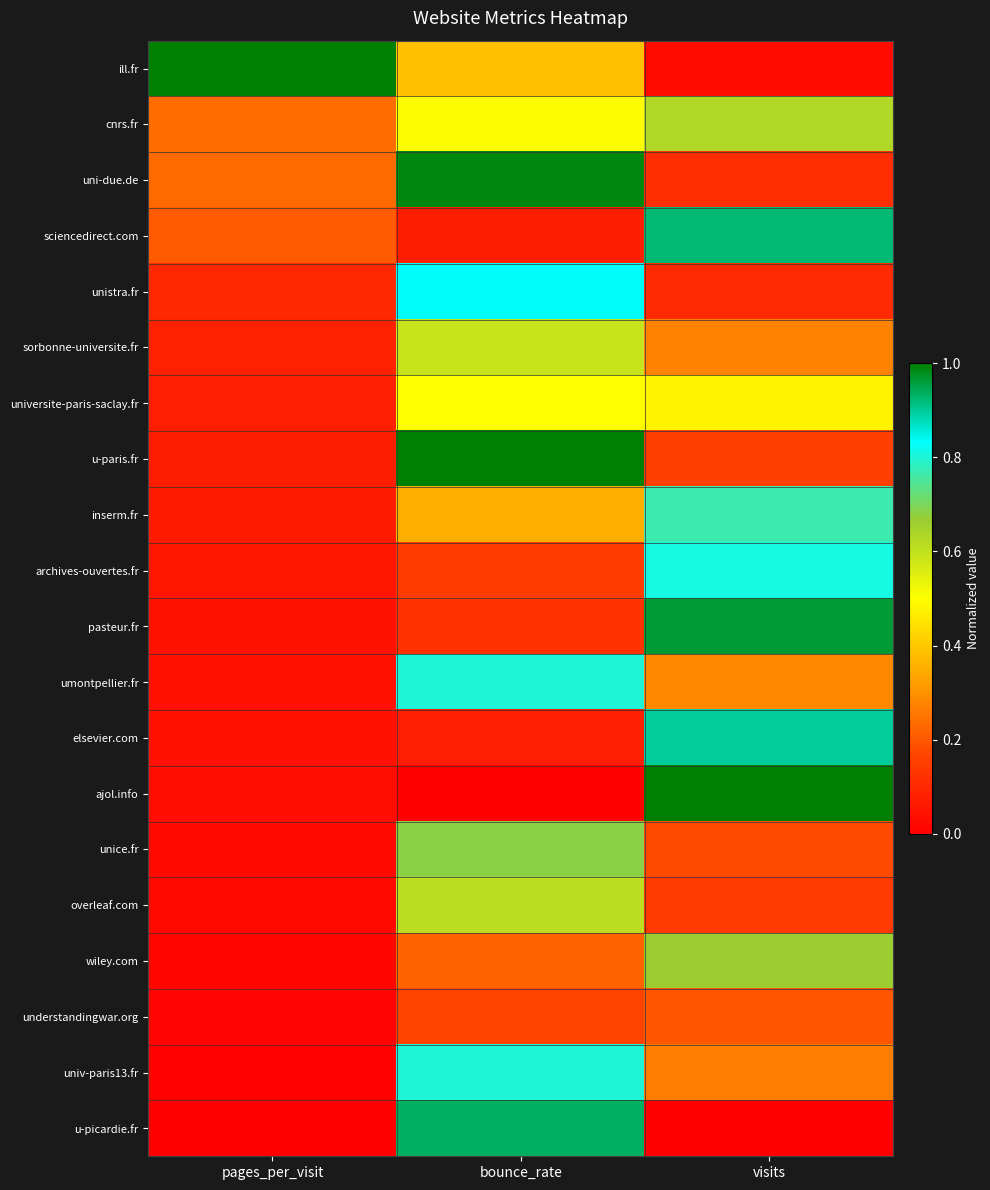

Reading left to right, transcribe all the data shown in this chart.

ill.fr: pages_per_visit=1.0	bounce_rate=0.4	visits=0.0
cnrs.fr: pages_per_visit=0.2	bounce_rate=0.5	visits=0.6
uni-due.de: pages_per_visit=0.2	bounce_rate=1.0	visits=0.1
sciencedirect.com: pages_per_visit=0.2	bounce_rate=0.1	visits=0.9
unistra.fr: pages_per_visit=0.1	bounce_rate=0.8	visits=0.1
sorbonne-universite.fr: pages_per_visit=0.1	bounce_rate=0.6	visits=0.3
universite-paris-saclay.fr: pages_per_visit=0.1	bounce_rate=0.5	visits=0.5
u-paris.fr: pages_per_visit=0.1	bounce_rate=1.0	visits=0.2
inserm.fr: pages_per_visit=0.1	bounce_rate=0.4	visits=0.8
archives-ouvertes.fr: pages_per_visit=0.1	bounce_rate=0.1	visits=0.8
pasteur.fr: pages_per_visit=0.0	bounce_rate=0.1	visits=1.0
umontpellier.fr: pages_per_visit=0.0	bounce_rate=0.8	visits=0.3
elsevier.com: pages_per_visit=0.0	bounce_rate=0.1	visits=0.9
ajol.info: pages_per_visit=0.0	bounce_rate=0.0	visits=1.0
unice.fr: pages_per_visit=0.0	bounce_rate=0.7	visits=0.2
overleaf.com: pages_per_visit=0.0	bounce_rate=0.6	visits=0.1
wiley.com: pages_per_visit=0.0	bounce_rate=0.2	visits=0.7
understandingwar.org: pages_per_visit=0.0	bounce_rate=0.2	visits=0.2
univ-paris13.fr: pages_per_visit=0.0	bounce_rate=0.8	visits=0.3
u-picardie.fr: pages_per_visit=0.0	bounce_rate=0.9	visits=0.0